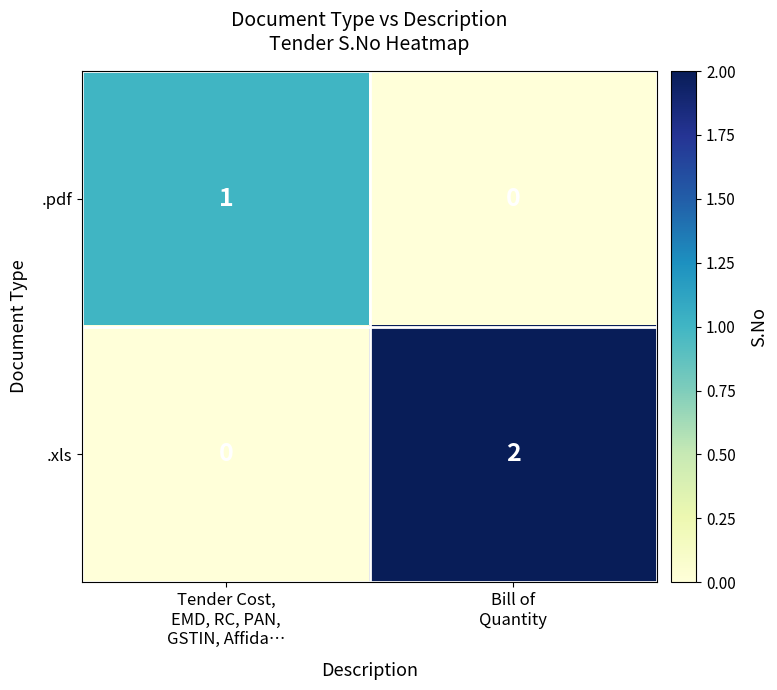

Rank the series by their average value, from highest to lowest.

.xls, .pdf